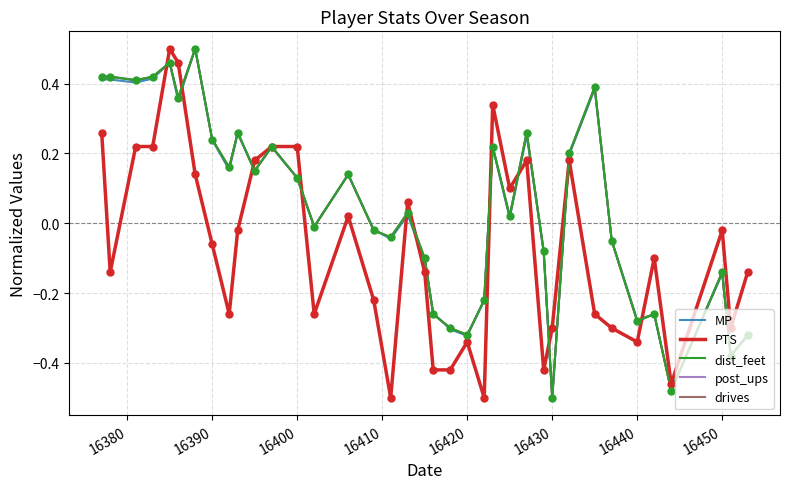

Does the chart display data point markers on the line(s)?

No